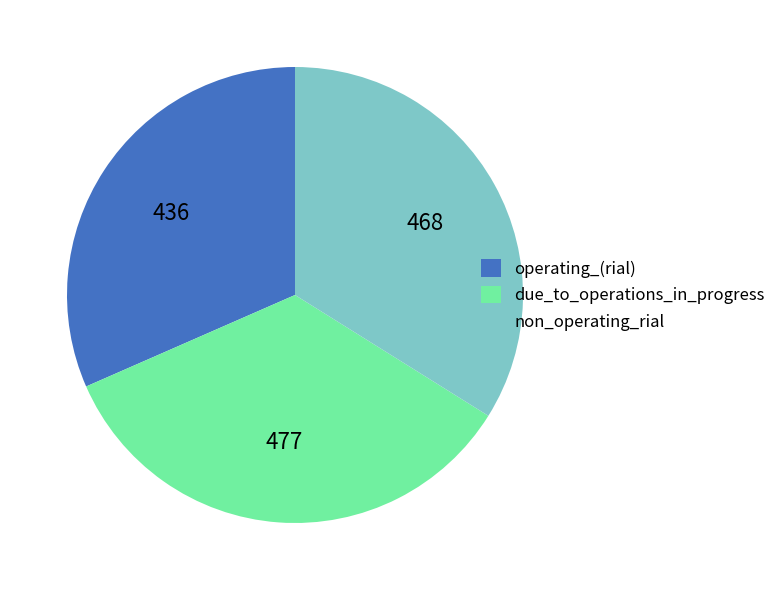

Is non_operating_rial the majority of the pie?

No